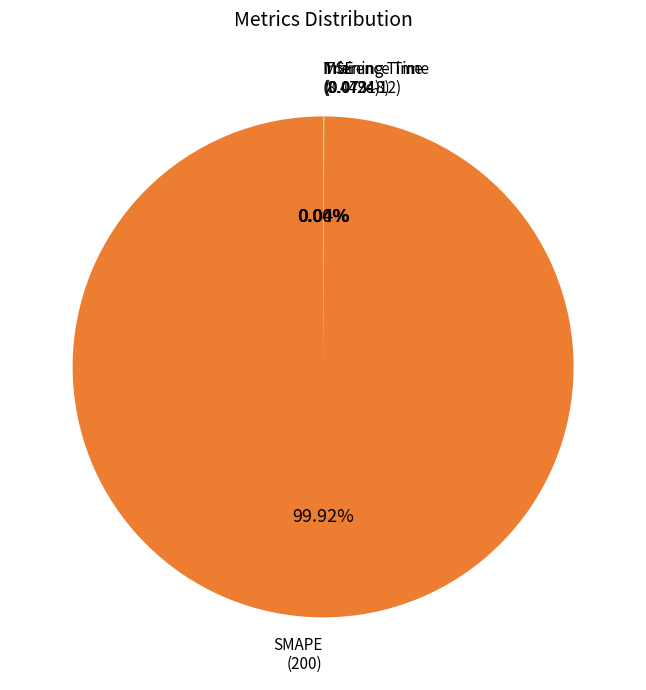

What portion of the pie excludes SMAPE?

0.1%